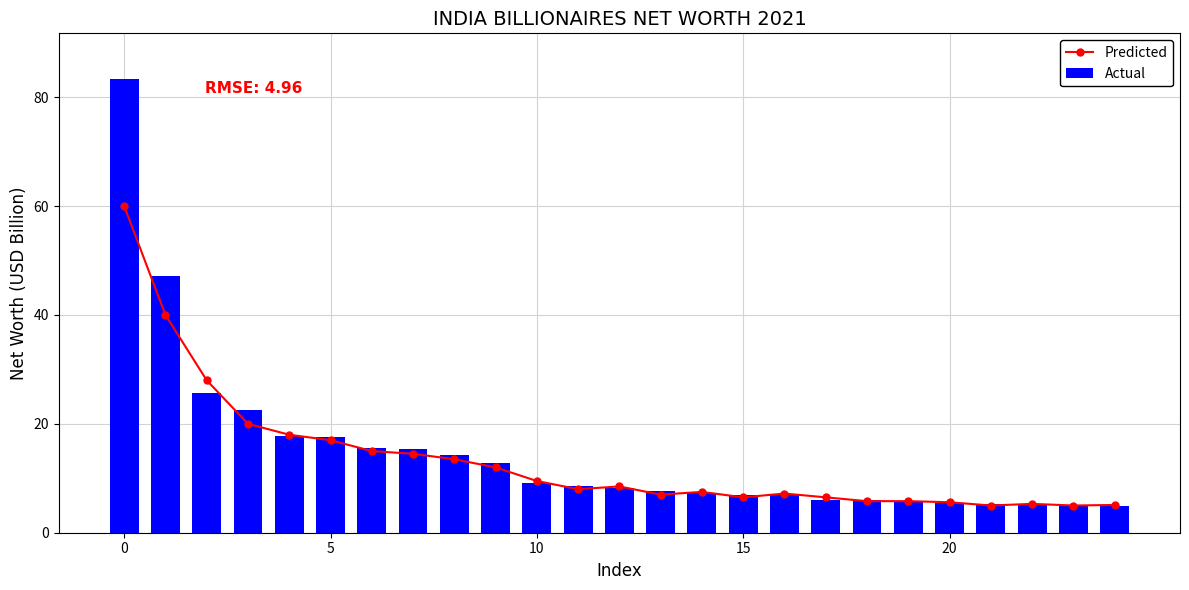

What is the sum of the Actual values at 12 and 15?

15.2